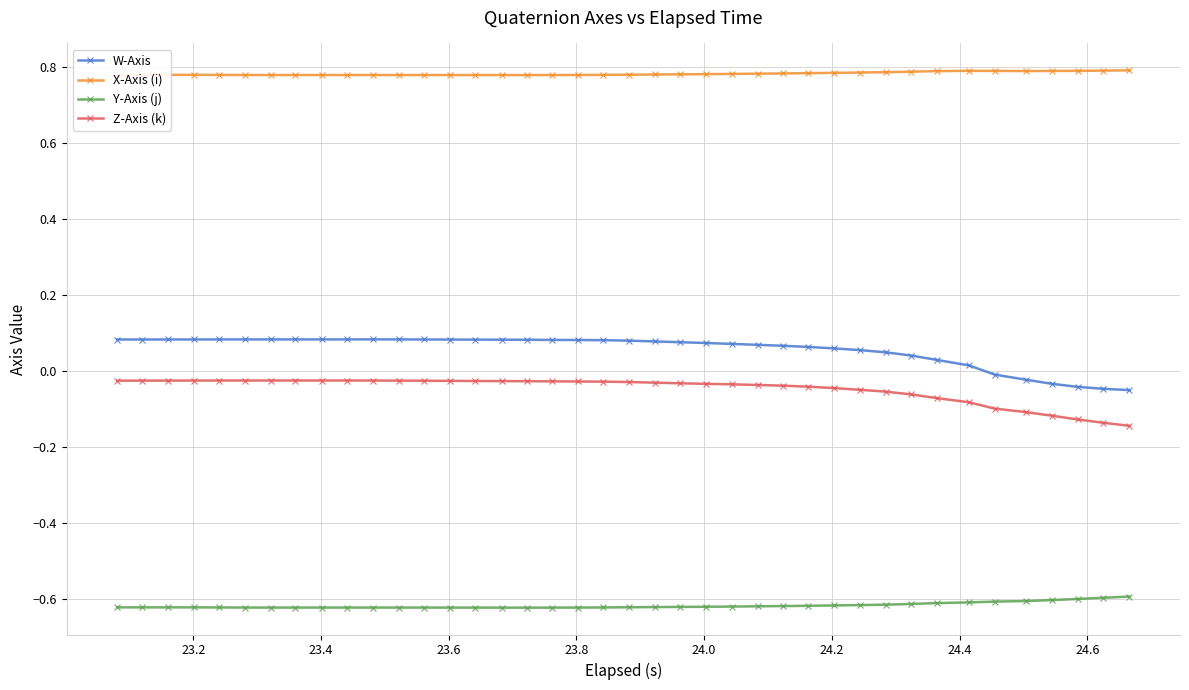

True or false: W-Axis and Y-Axis (j) cross at least once.

False